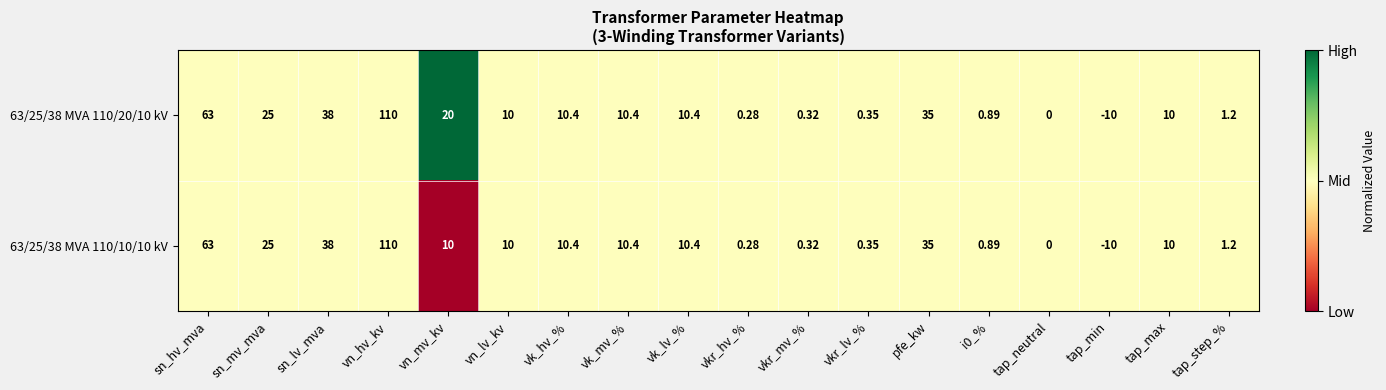

Which series has the largest total across all categories?

63/25/38 MVA 110/20/10 kV